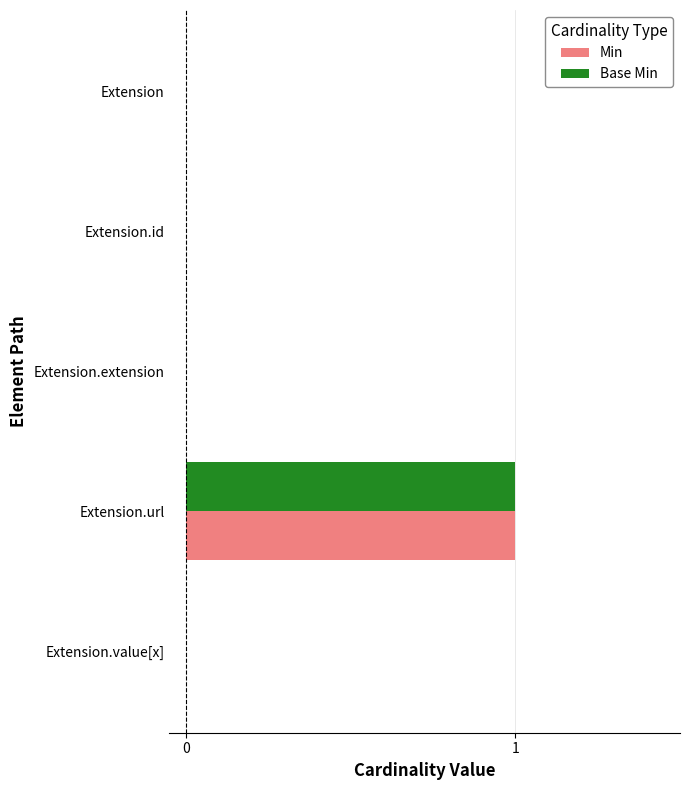

At which category is the sum across all series the highest?

Extension.url